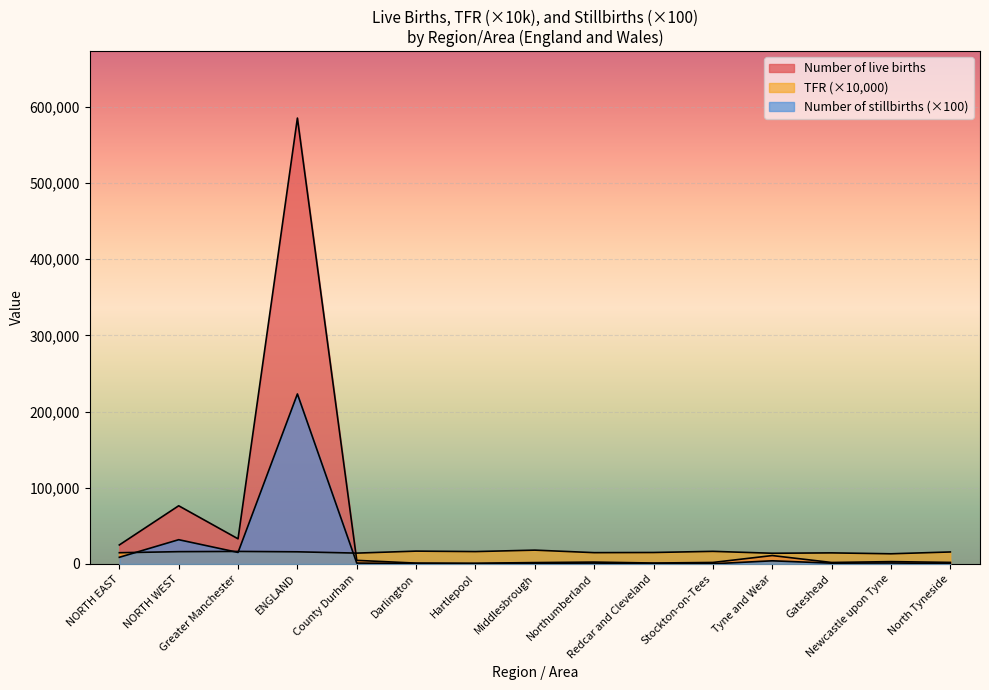

What is the total value across all series at Newcastle upon Tyne?

17526.0